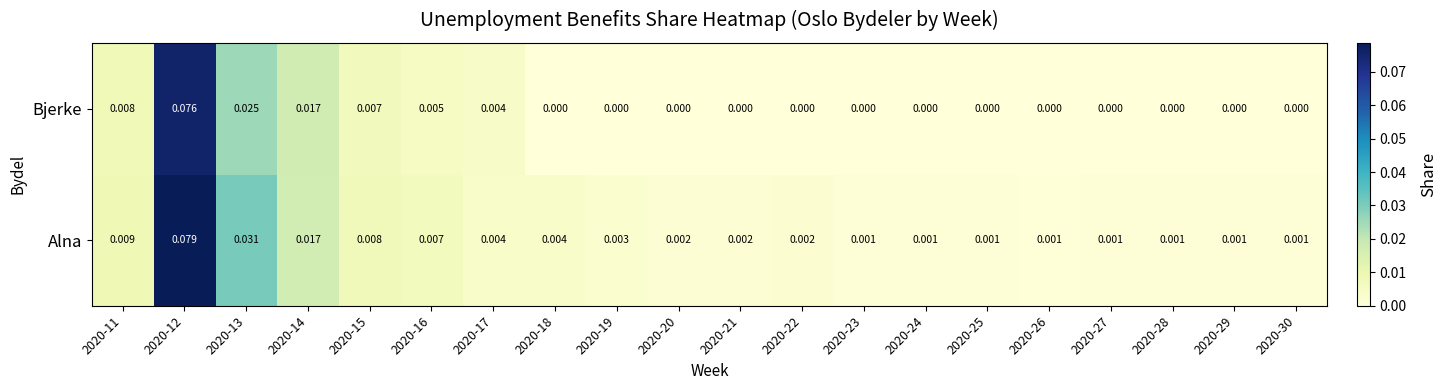

How many series are shown in this chart?

2